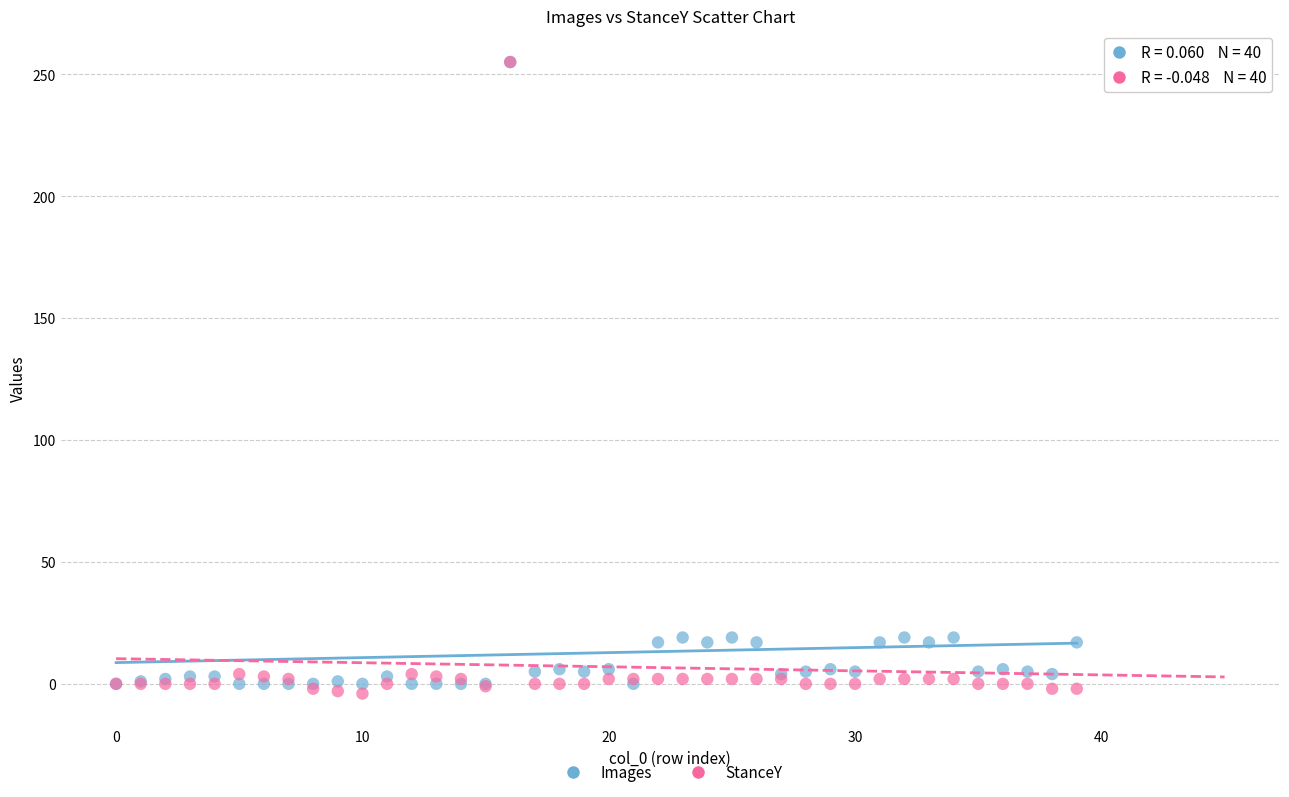

What are all the series names shown in the legend?

Images, StanceY